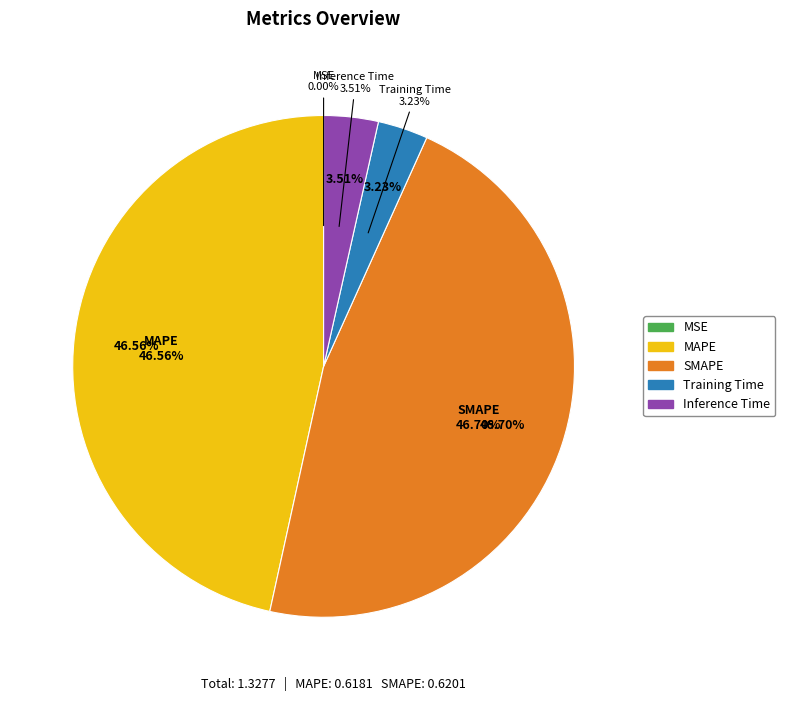

What percentage is the MAPE slice, to the nearest percent?

47%